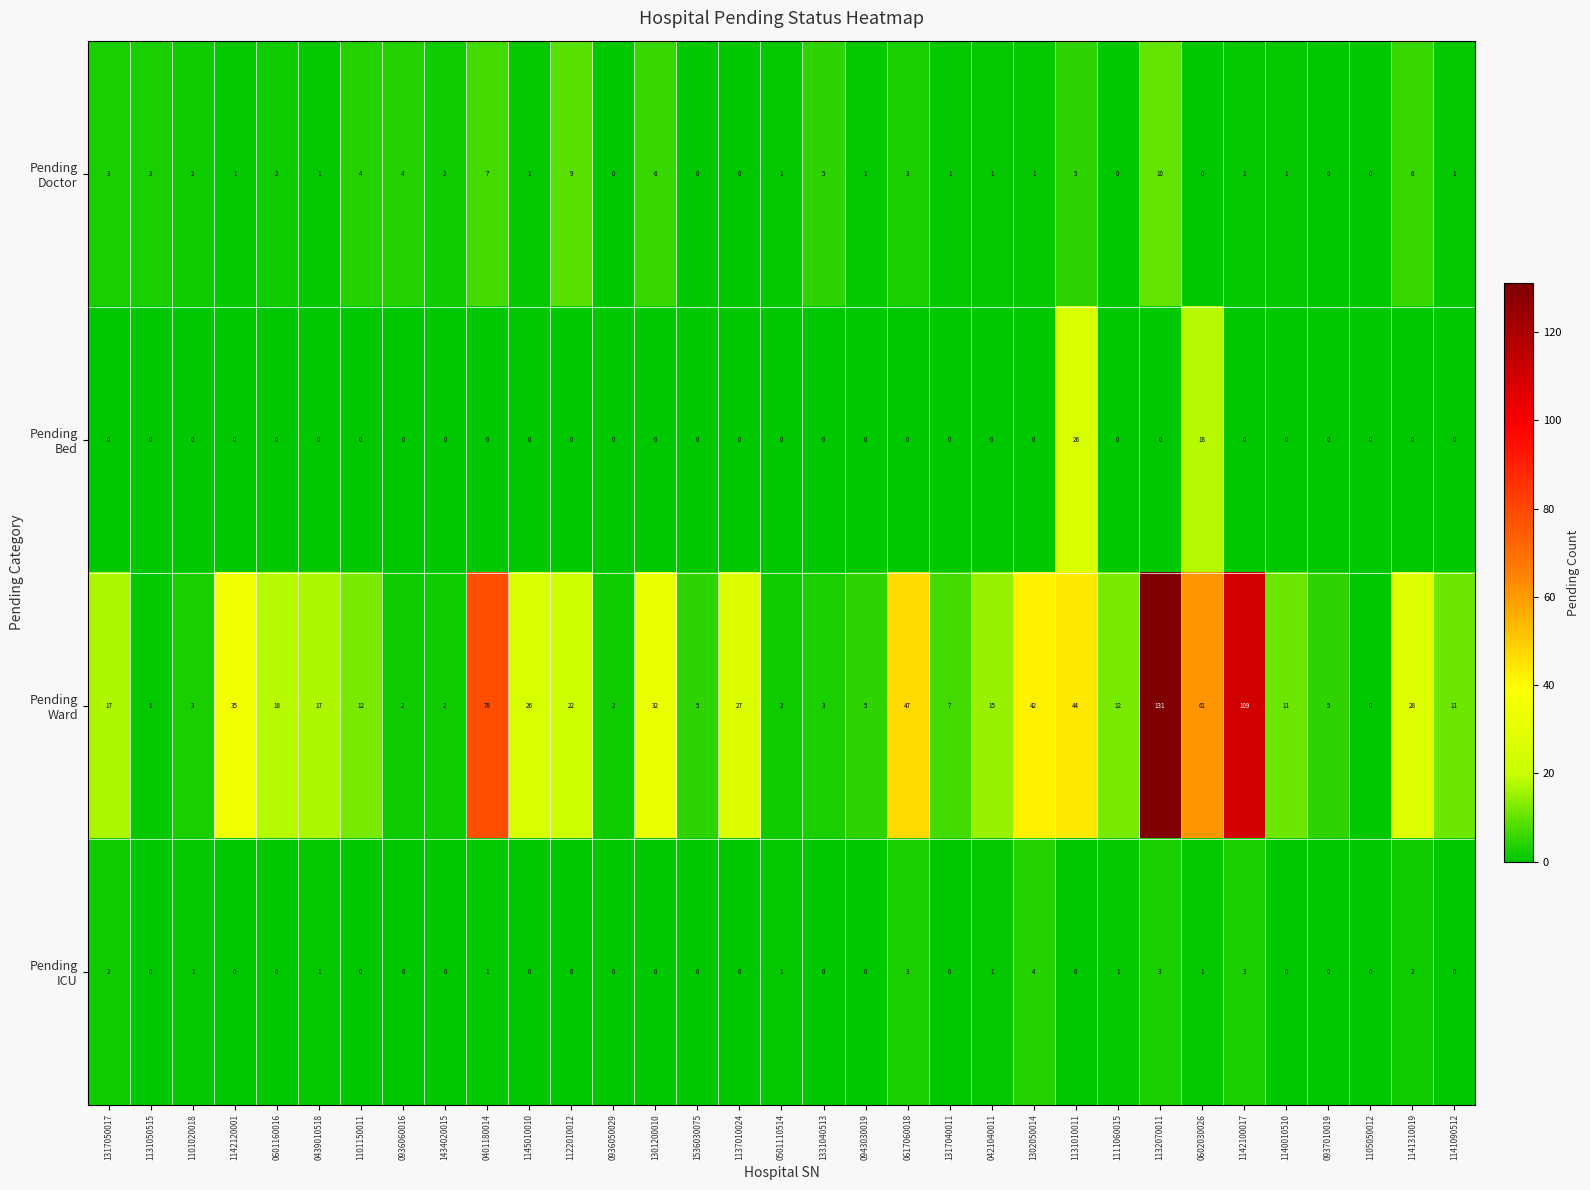

What is the maximum value shown in the chart?

131